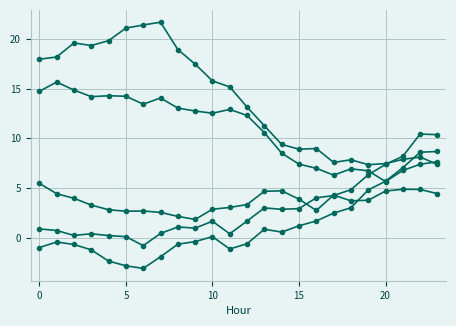

Is it true that ATT8 equals 3.0 at 14?

False